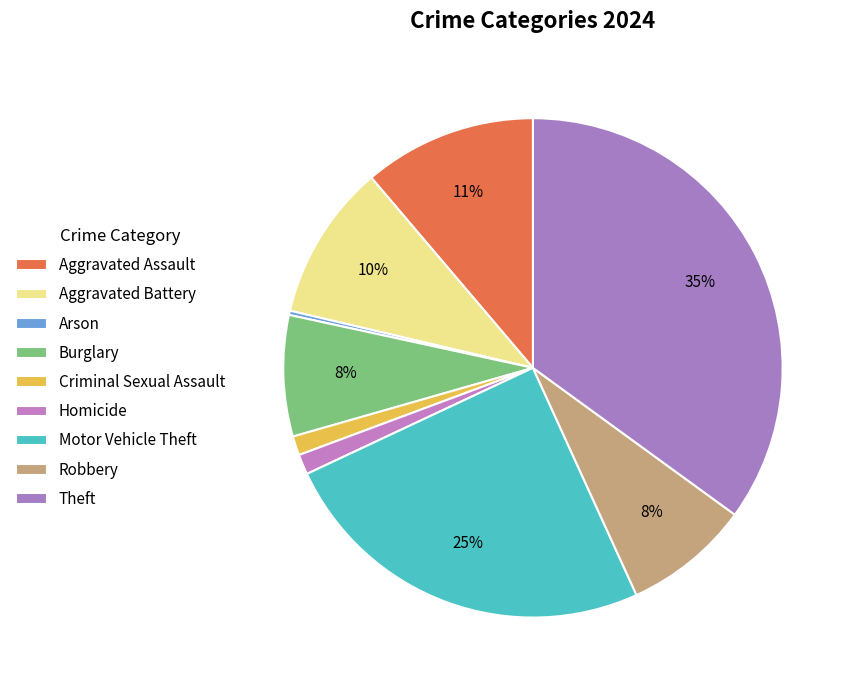

What percentage is the Burglary slice, to the nearest percent?

8%